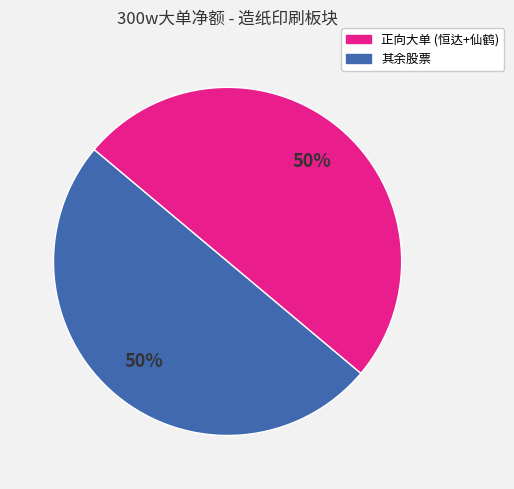

How many slices are in this pie chart?

2